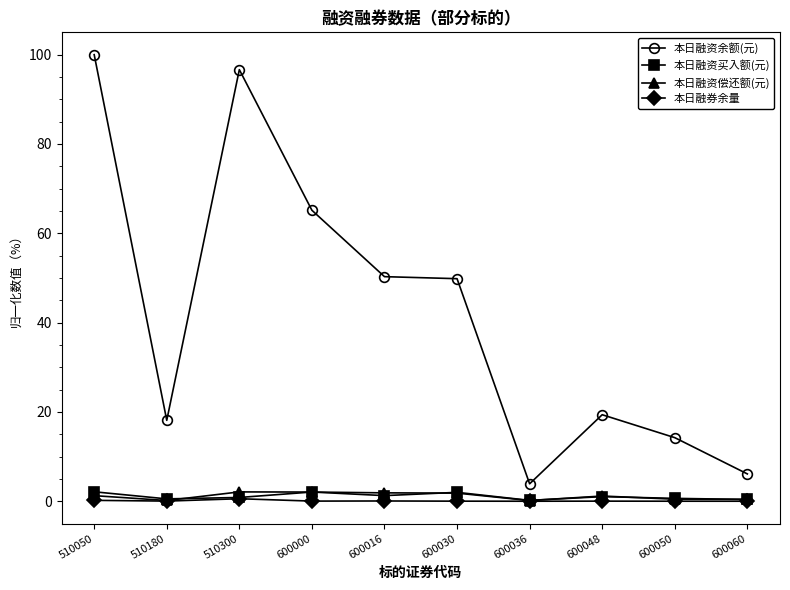

True or false: 本日融资余额(元) and 本日融资偿还额(元) intersect in this chart.

False